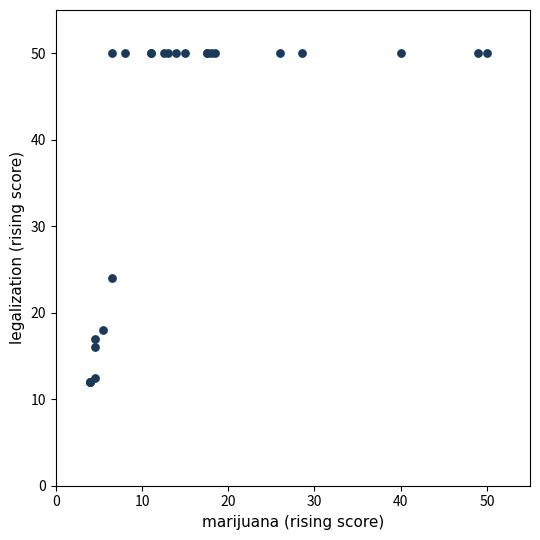

What Y value in the scatter plot is closest to 31?

24.0